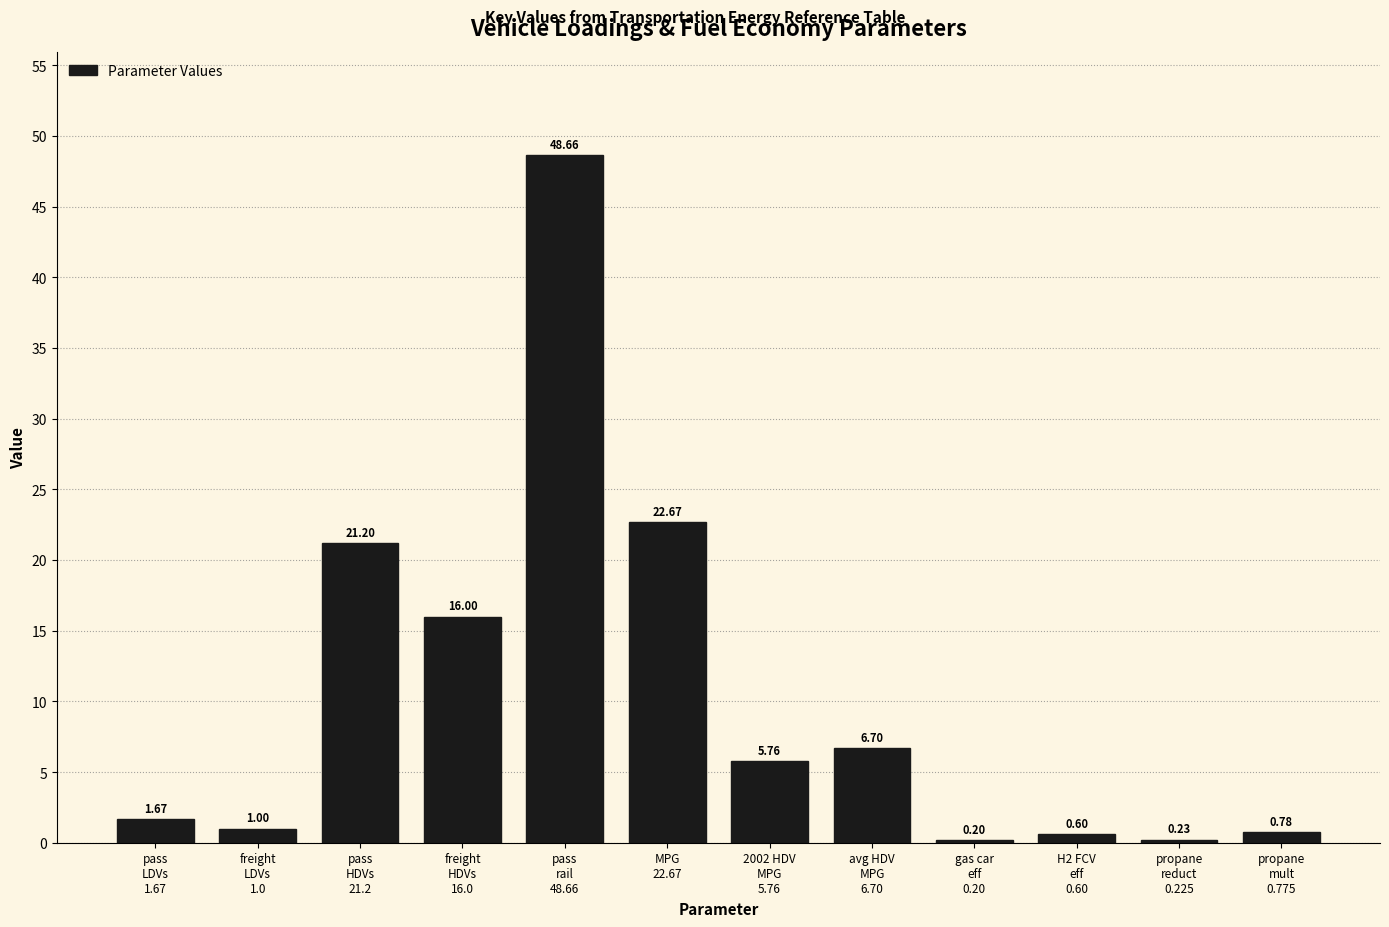

What is the average value?

10.5